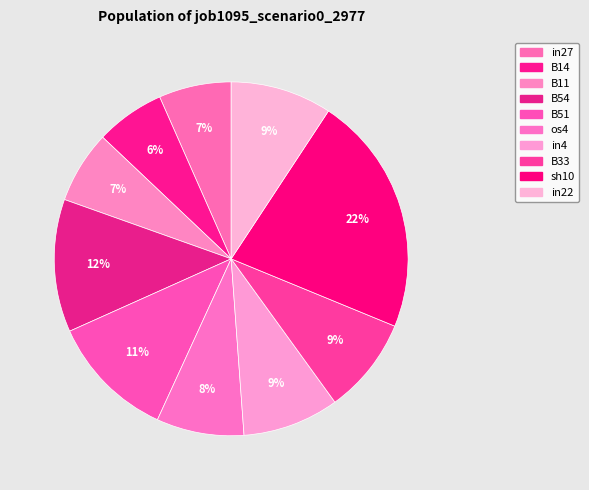

To the nearest percent, what is the combined percentage of B11 and B14?

13%